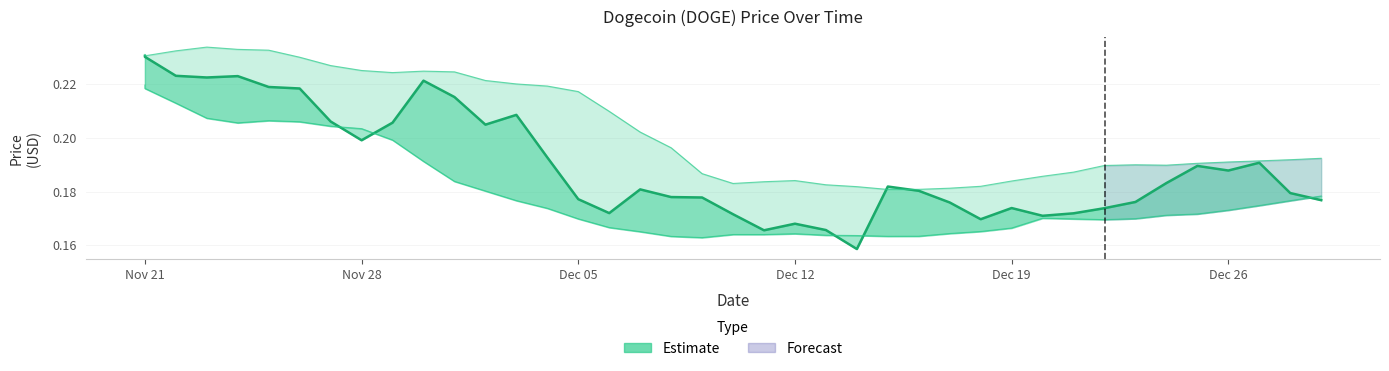

What is the difference between the second highest and minimum values?

0.1